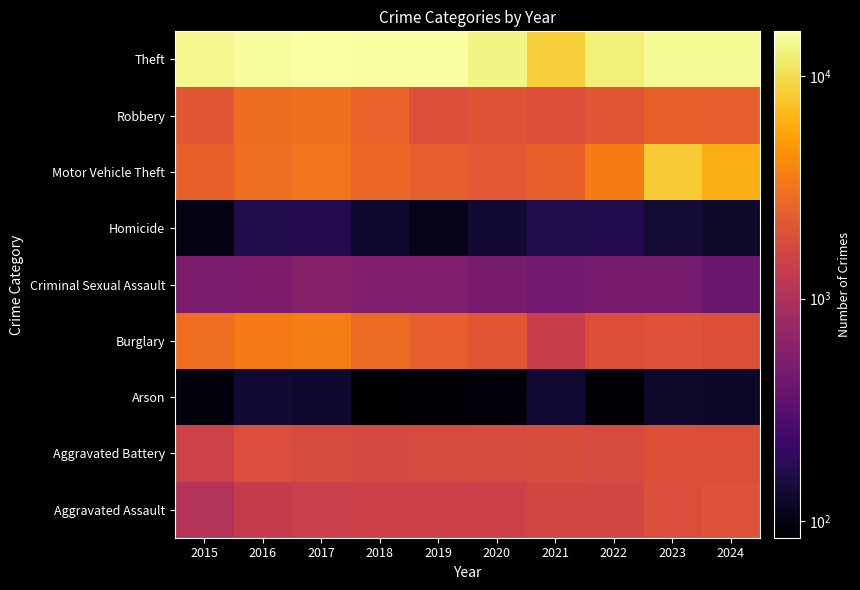

How many categories are shown in the chart?

10